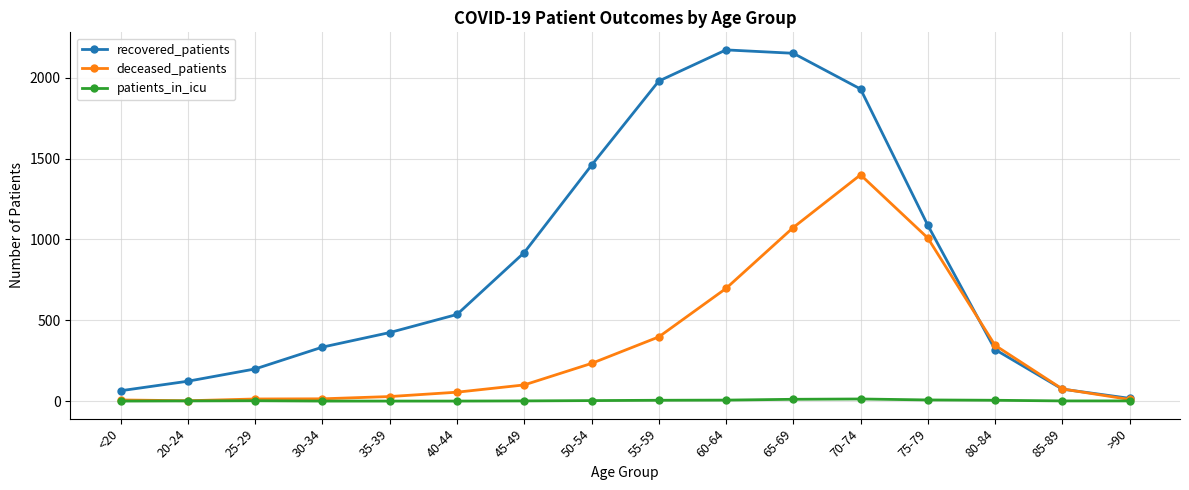

What position from the left is 60-64?

10